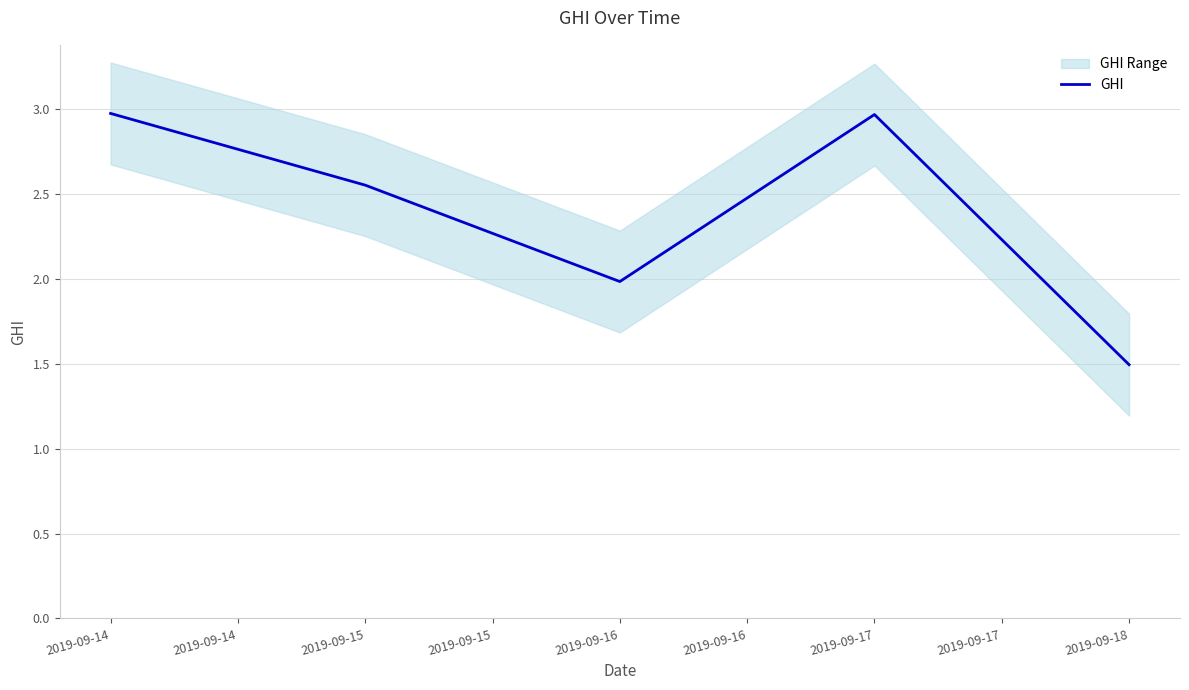

What is the lowest value of the GHI series?

1.5